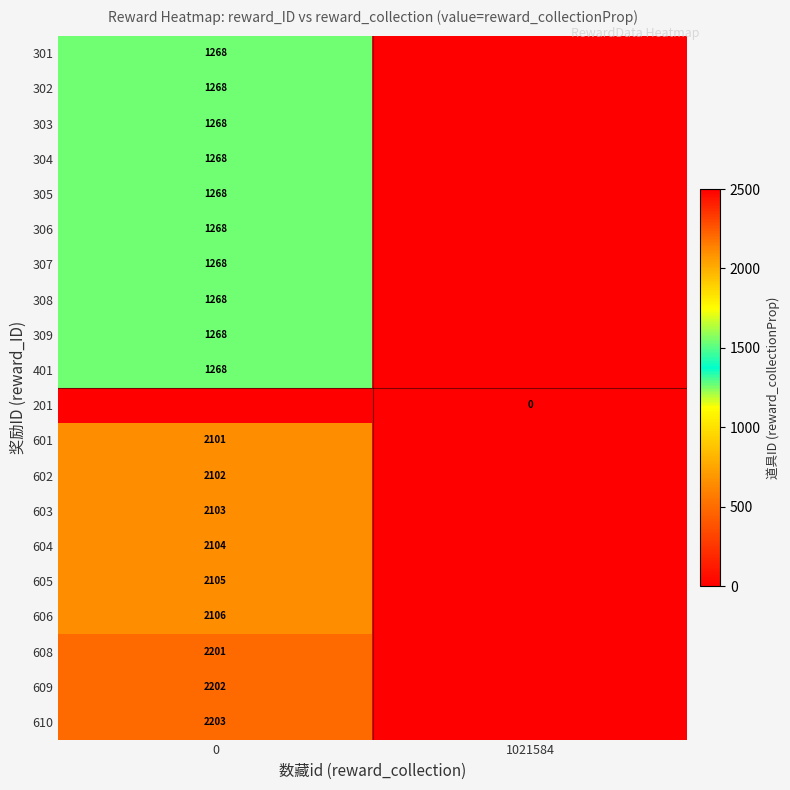

The 303 series shows 1268 at 0. True or false?

True